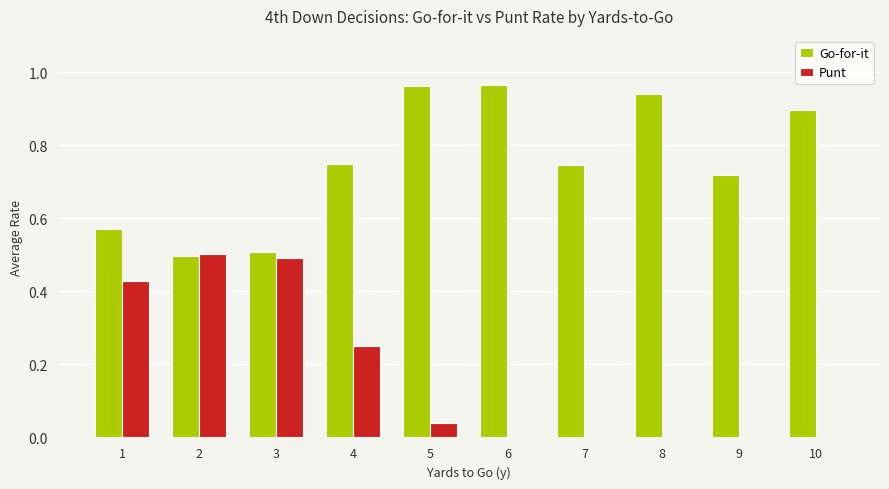

Is the value of Go-for-it at 1 greater than the value of Punt at 7?

Yes